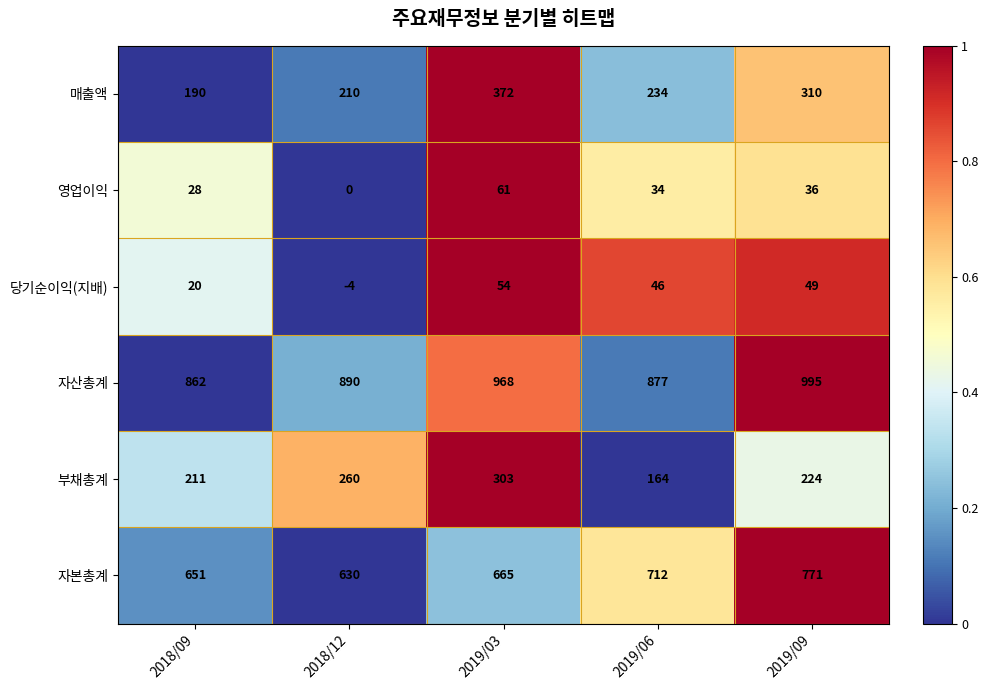

Reading left to right, transcribe all the data shown in this chart.

매출액: 2018/09=190	2018/12=210	2019/03=372	2019/06=234	2019/09=310
영업이익: 2018/09=28	2018/12=0	2019/03=61	2019/06=34	2019/09=36
당기순이익(지배): 2018/09=20	2018/12=-4	2019/03=54	2019/06=46	2019/09=49
자산총계: 2018/09=862	2018/12=890	2019/03=968	2019/06=877	2019/09=995
부채총계: 2018/09=211	2018/12=260	2019/03=303	2019/06=164	2019/09=224
자본총계: 2018/09=651	2018/12=630	2019/03=665	2019/06=712	2019/09=771